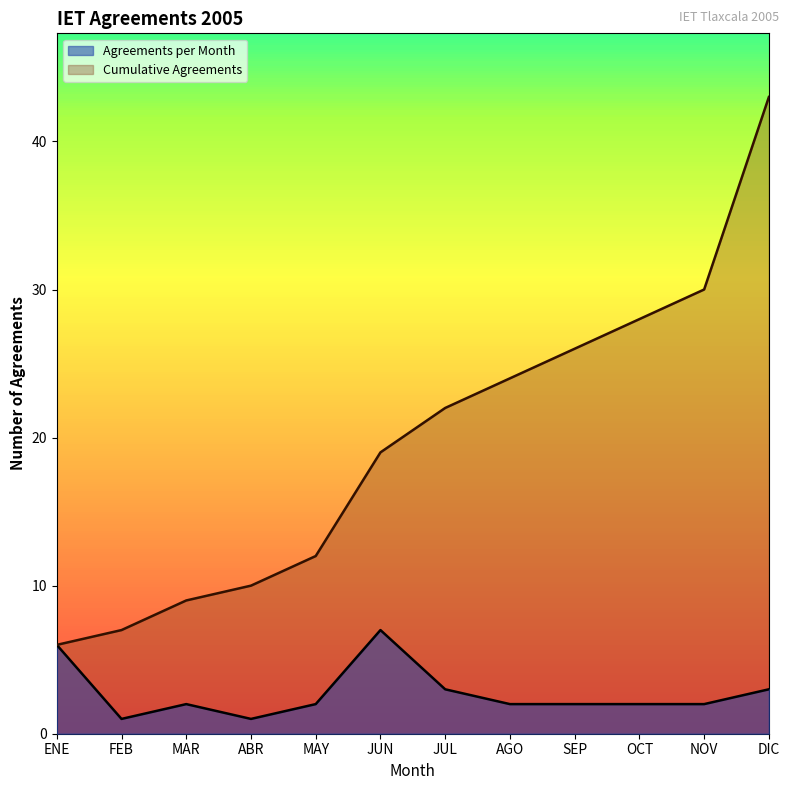

The value of Cumulative Agreements at MAR is 12. True or false?

False